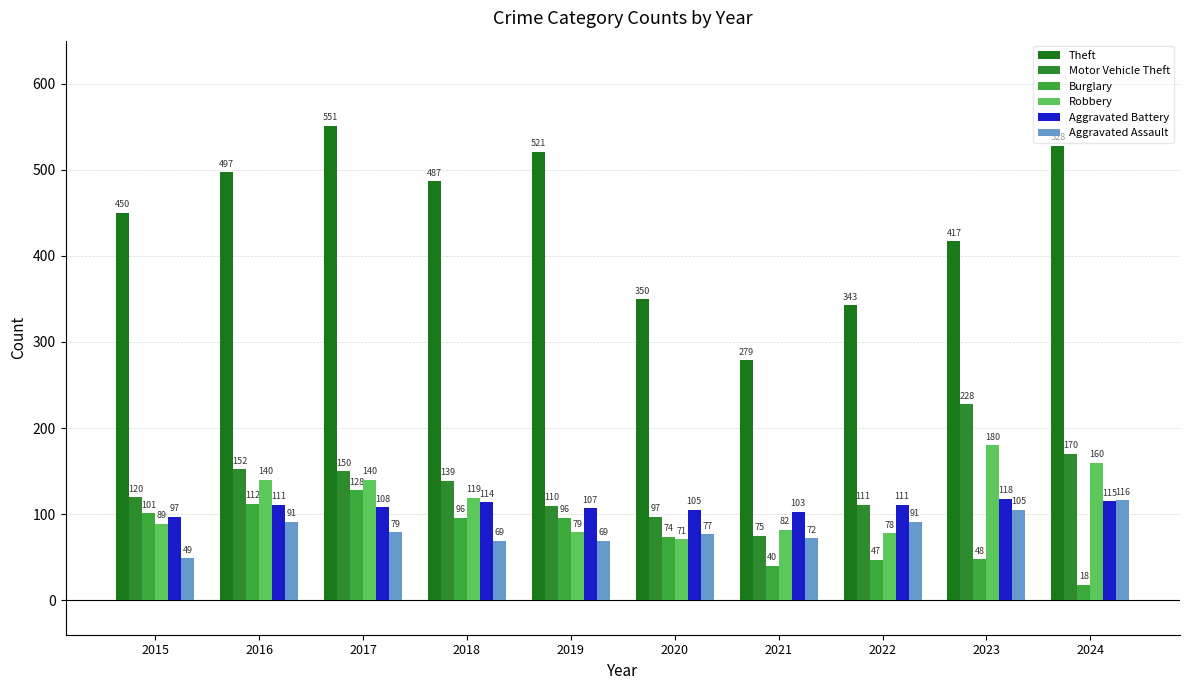

True or false: Theft has a value of 450 at 2015.

True